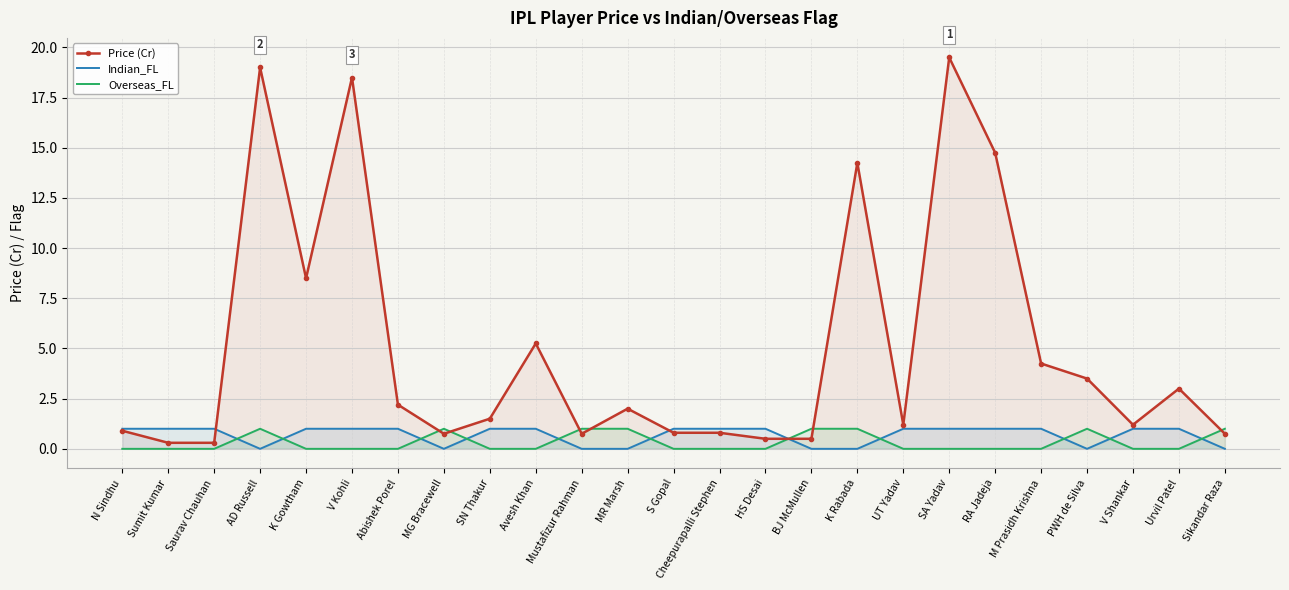

How many Indian_FL values are between 0 and 1?

25